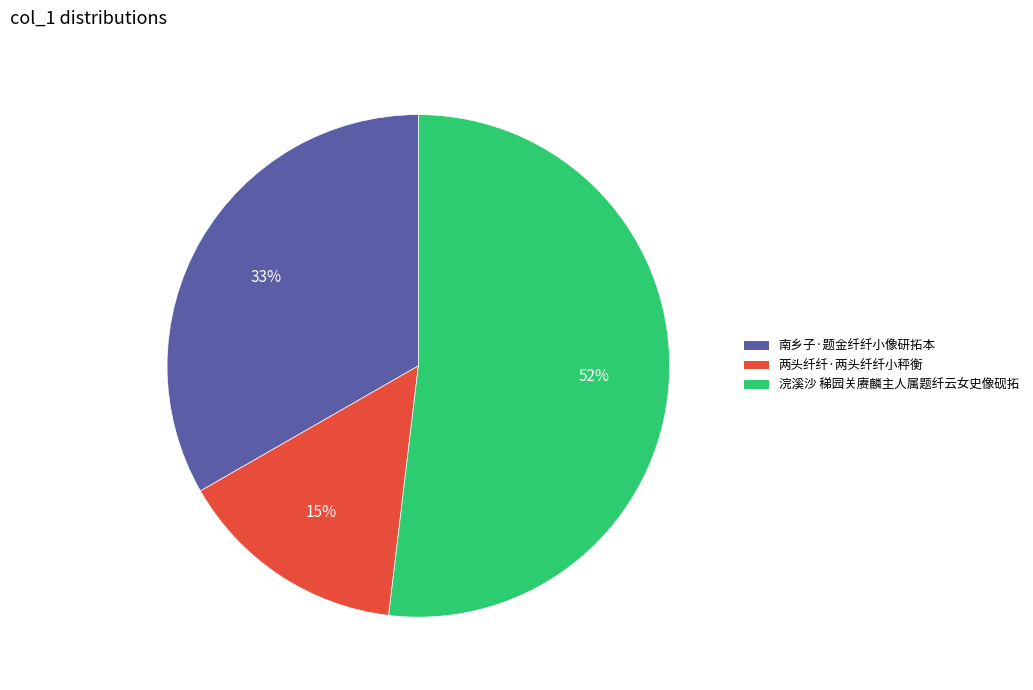

Does any single category account for the majority?

Yes